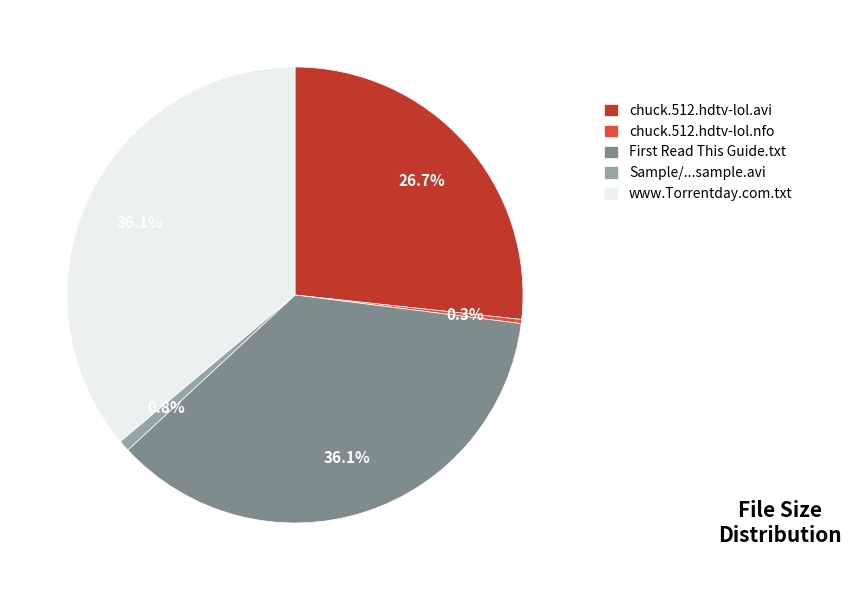

How many segments does this pie chart have?

5